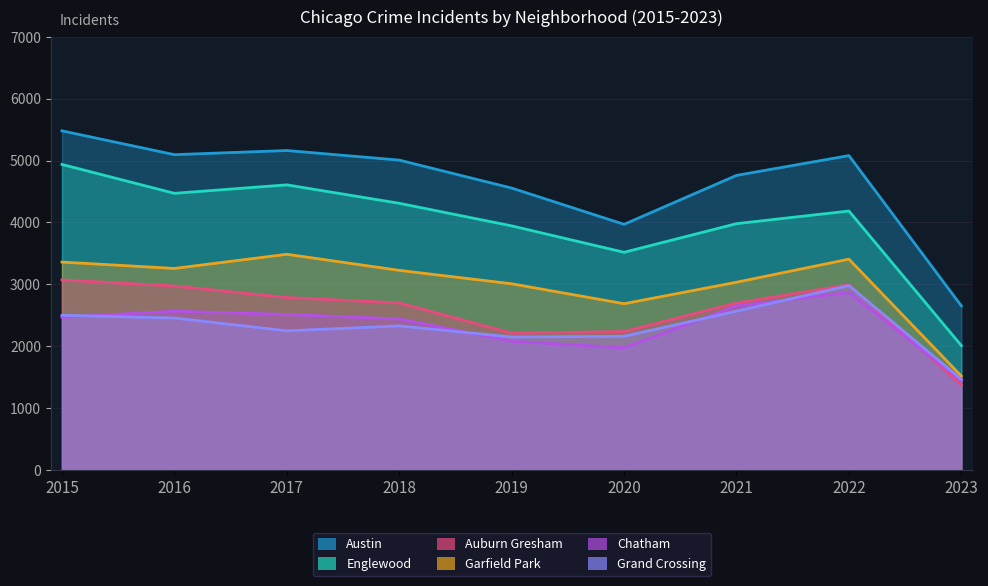

Where is the first local minimum for Garfield Park?

2016